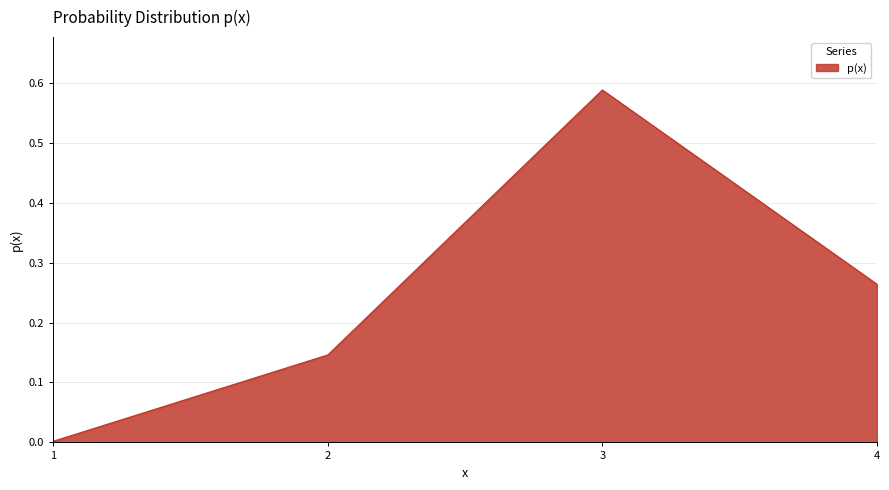

What is the sum of all values?

1.0